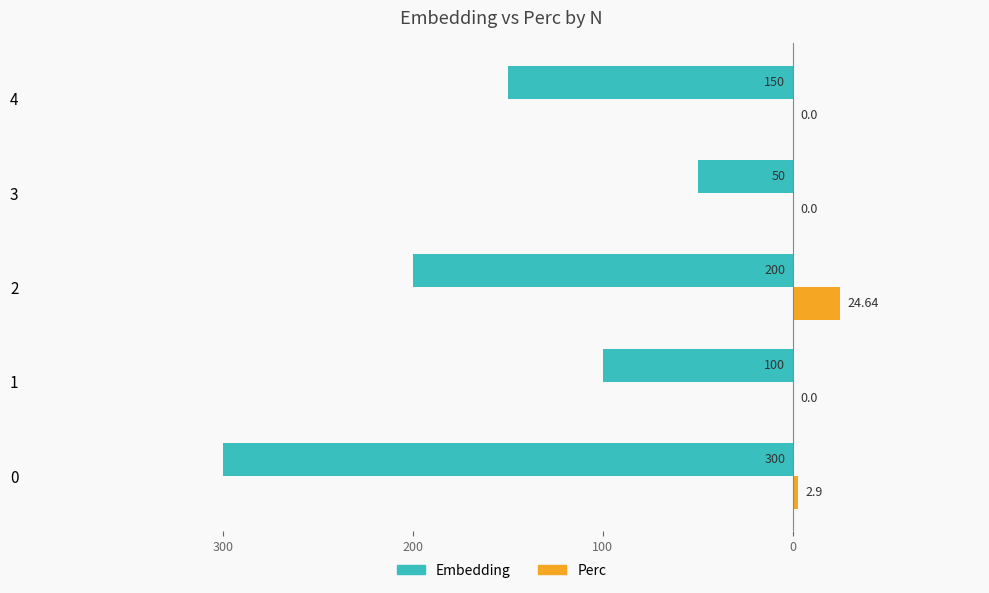

What are all the series names shown in the legend?

Embedding, Perc